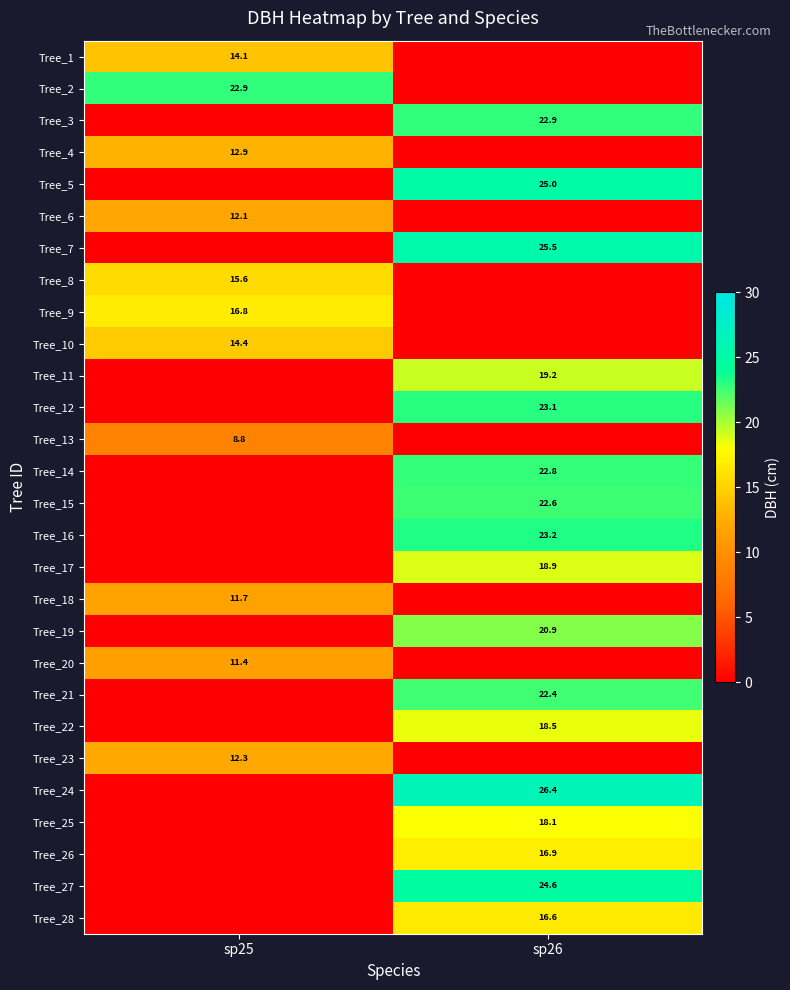

At which category is the sum across all series the highest?

sp26